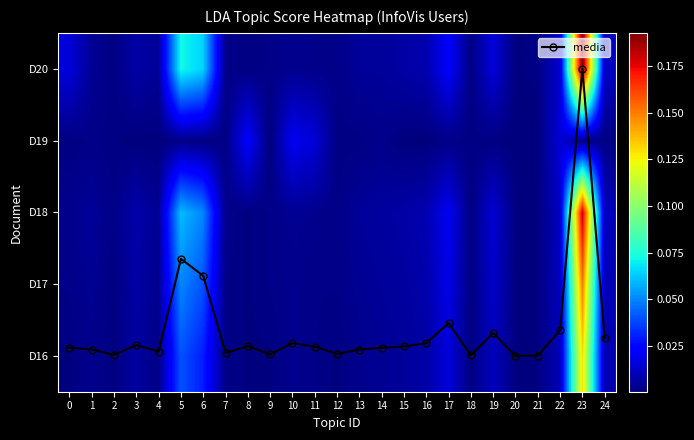

At which category is the sum across all series the highest?

23